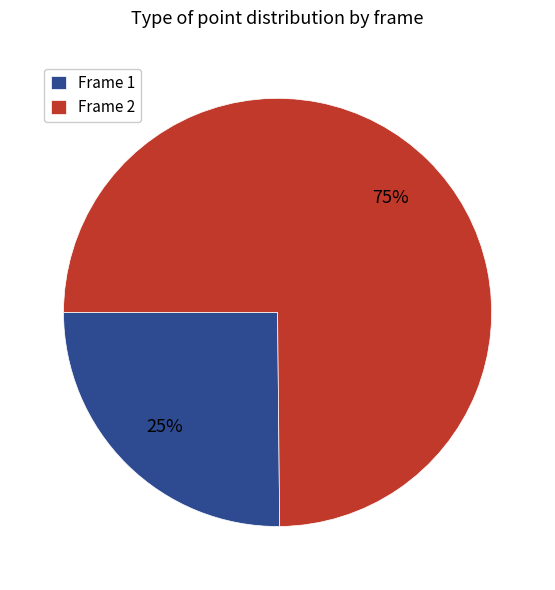

Approximately how many times larger is the value at Frame 1 compared to Frame 2?

0.3